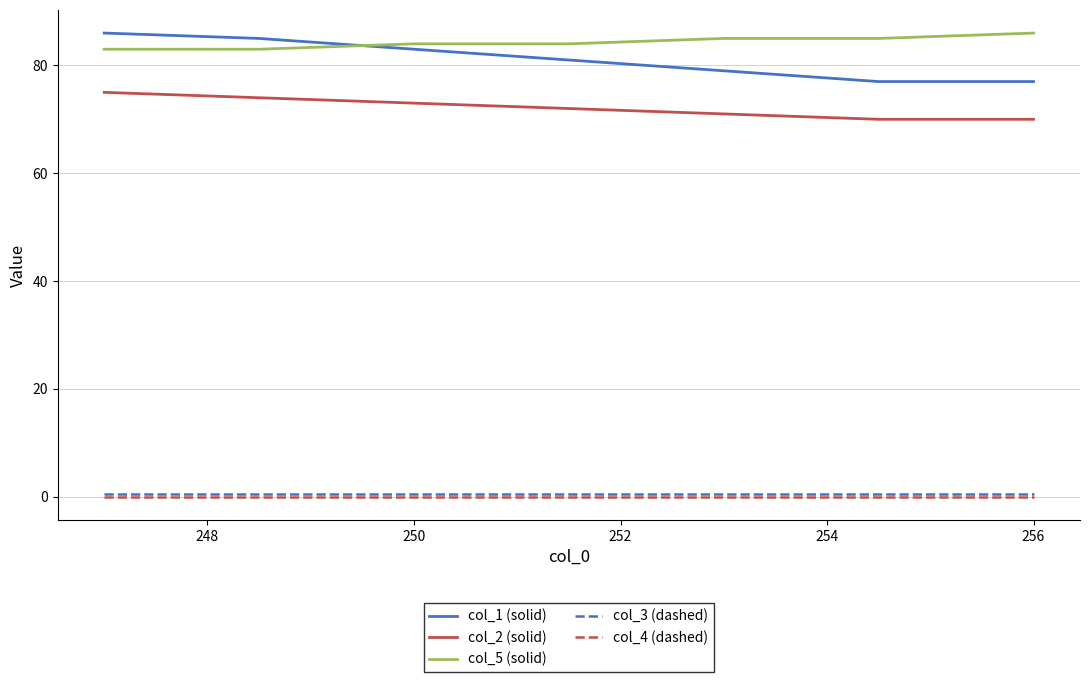

What is the maximum value for col_5 (solid)?

86.0